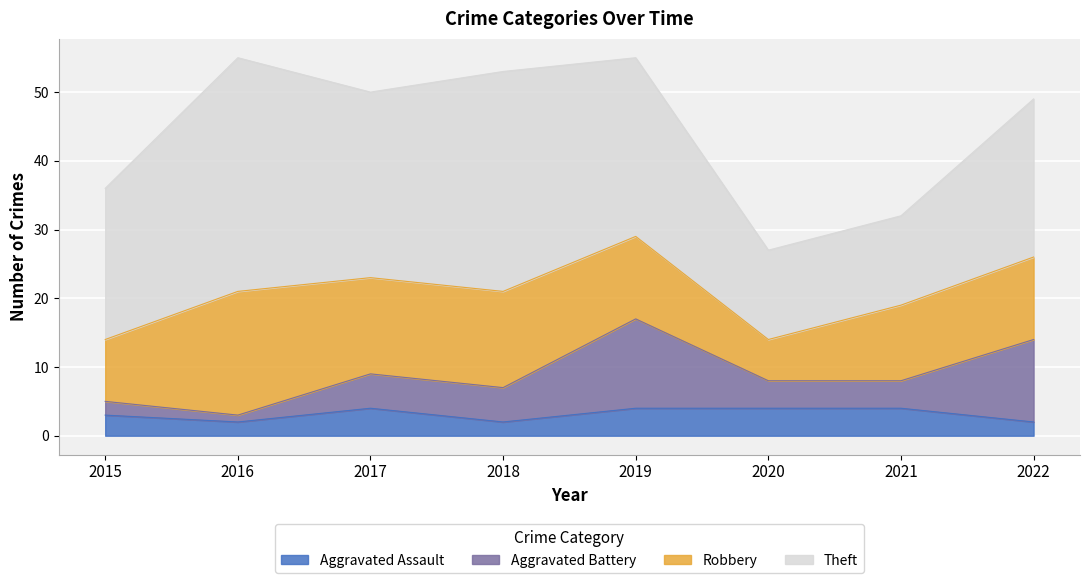

In Theft, how many points are lower than both neighbors (excluding endpoints)?

1